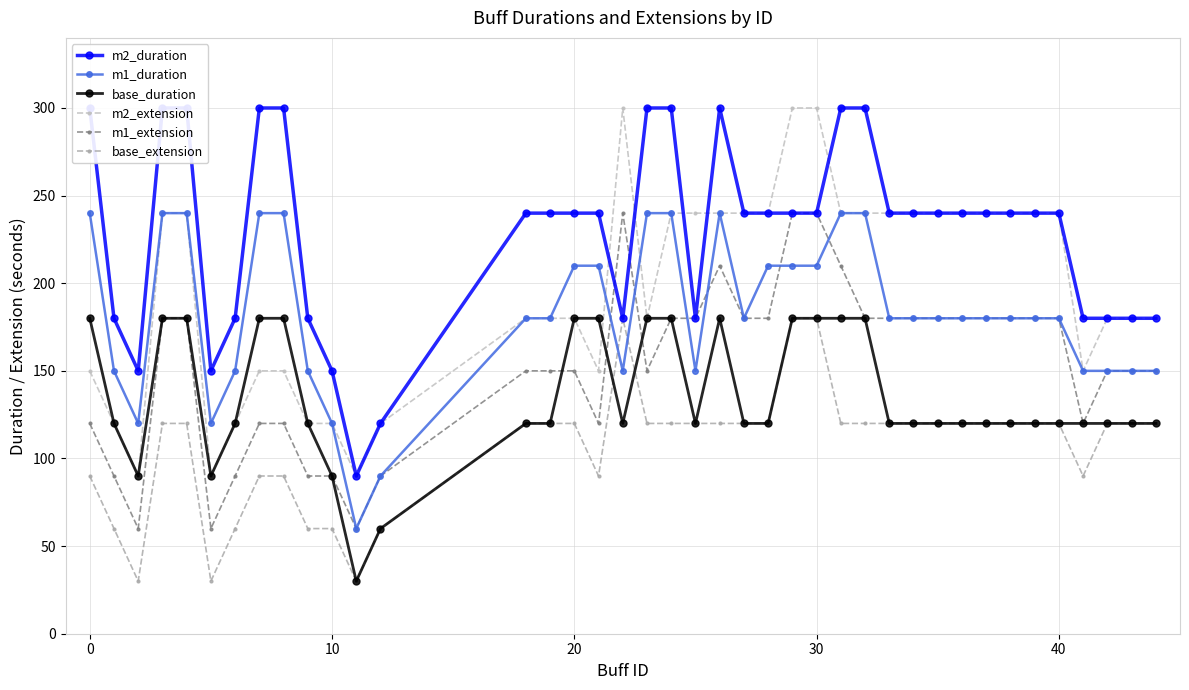

How many interior local valleys does the base_duration series have?

5